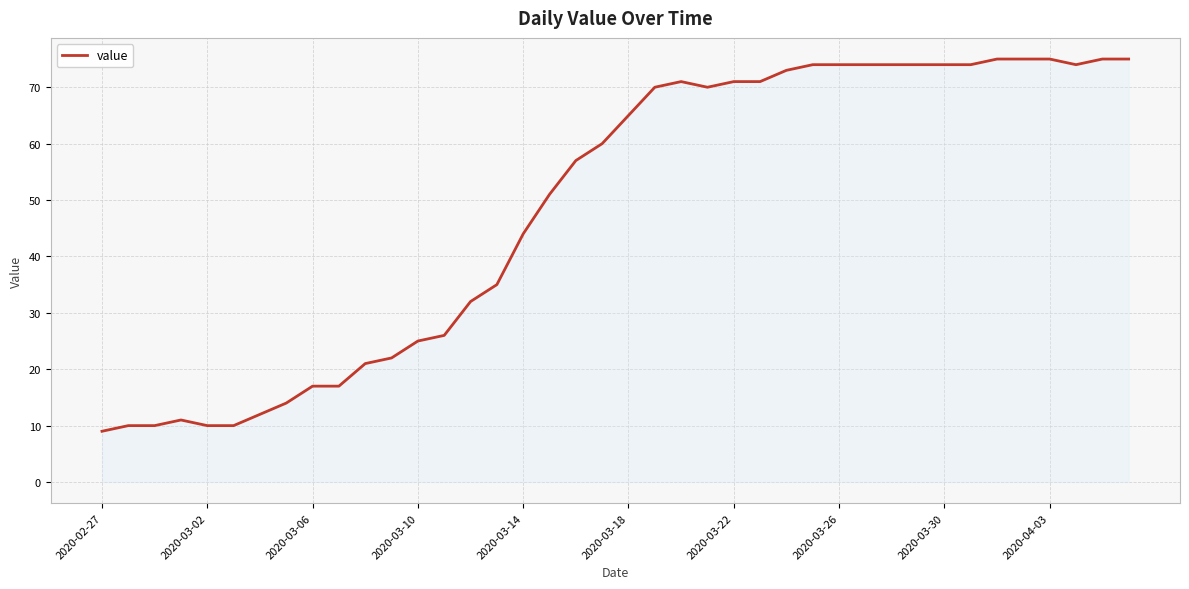

What is the greatest value displayed?

75